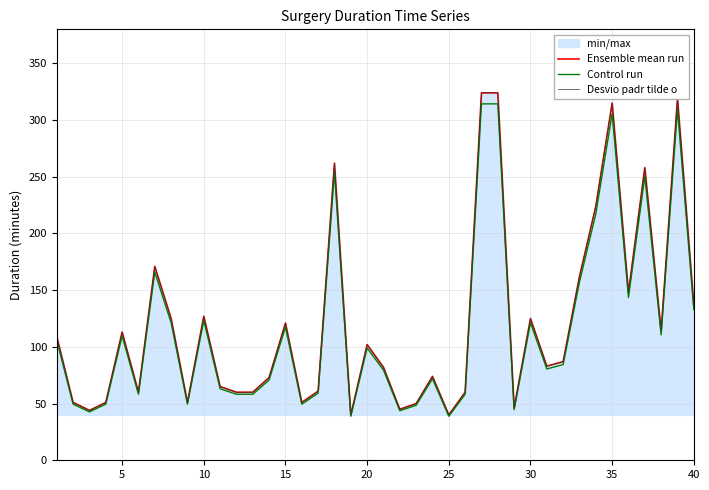

How many interior local peaks does the Desvio padr tilde o series have?

11